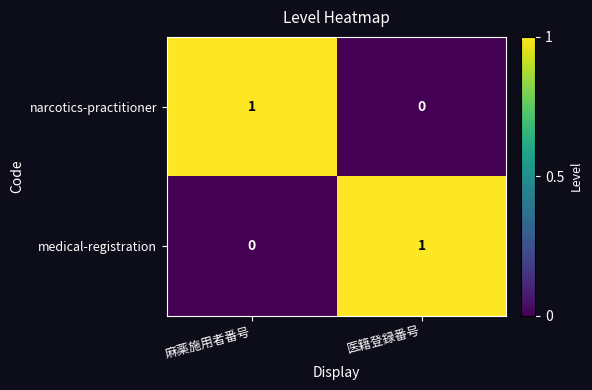

Count the number of categories in the chart.

2